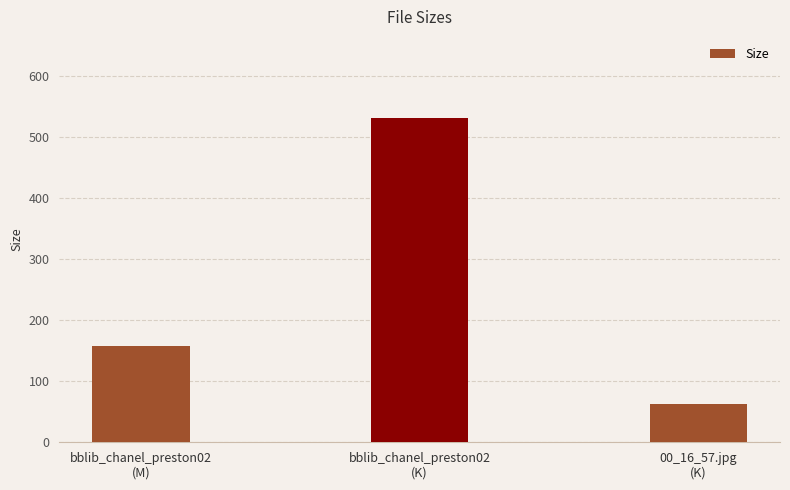

At which label is the value closest to 296?

bblib_chanel_preston02
(M)